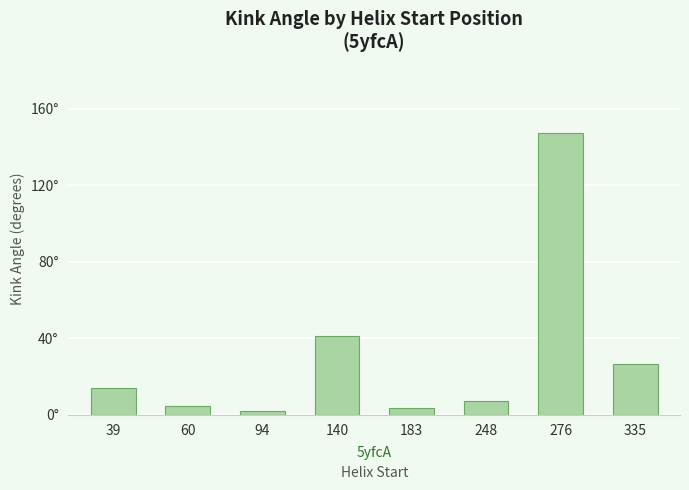

Where does the data first go above 14?

39